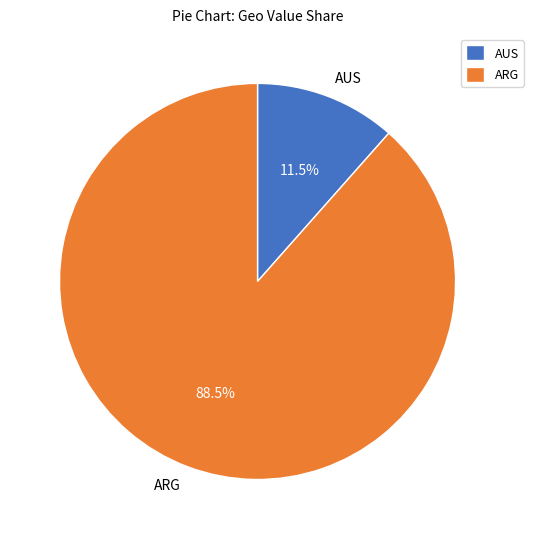

How much of the chart is everything except ARG?

11.5%